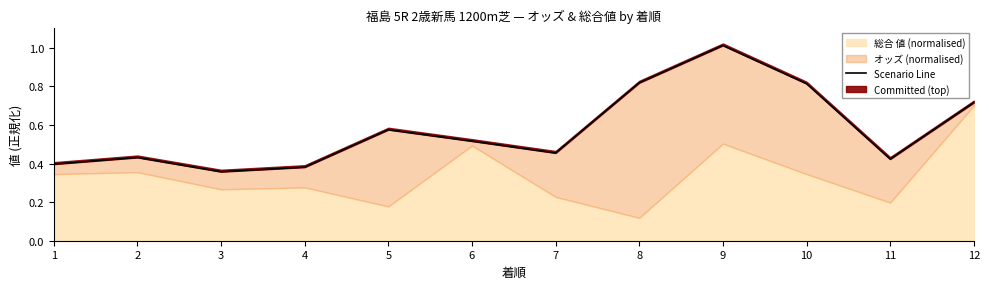

At which category does the data reach its first local valley?

3